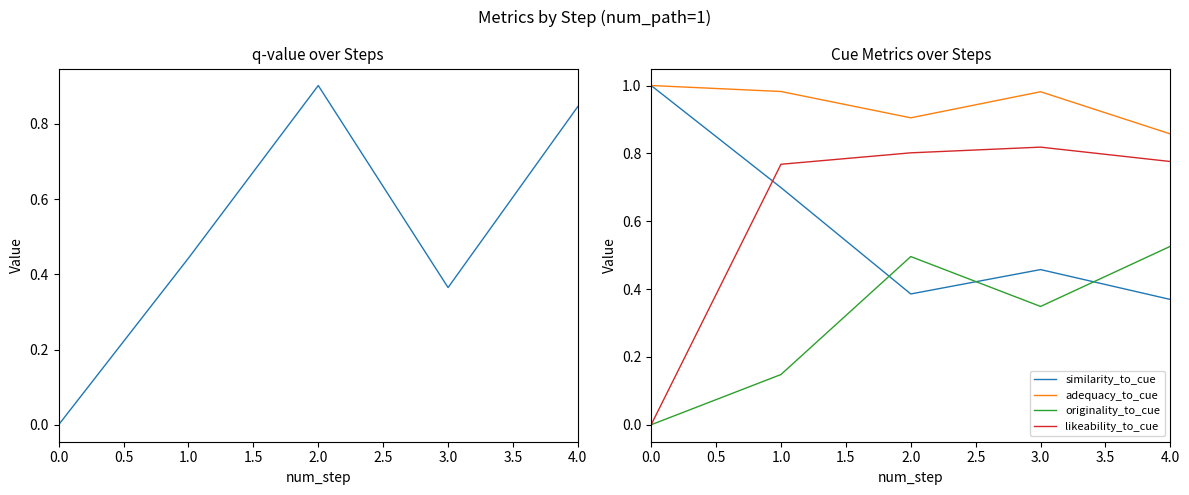

What is the average value of the likeability_to_cue series?

0.6